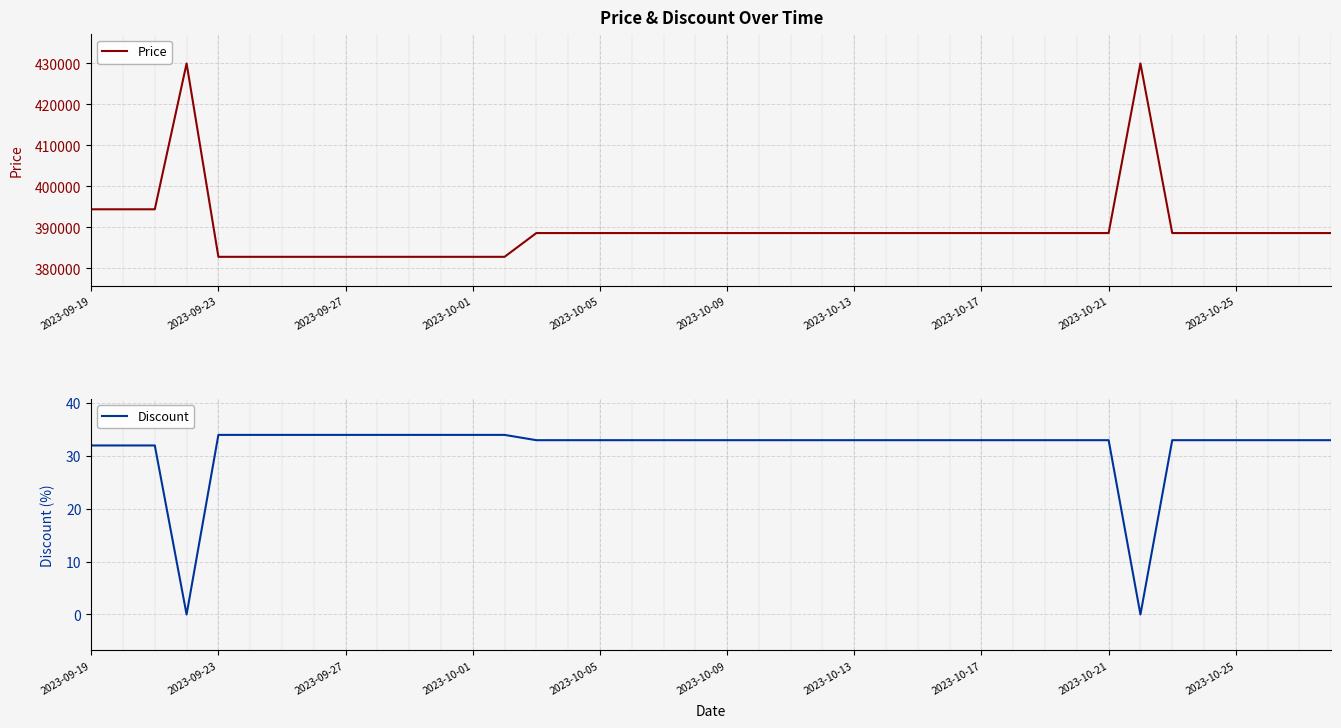

Is it true that Discount equals 11 at 2023-10-05?

False